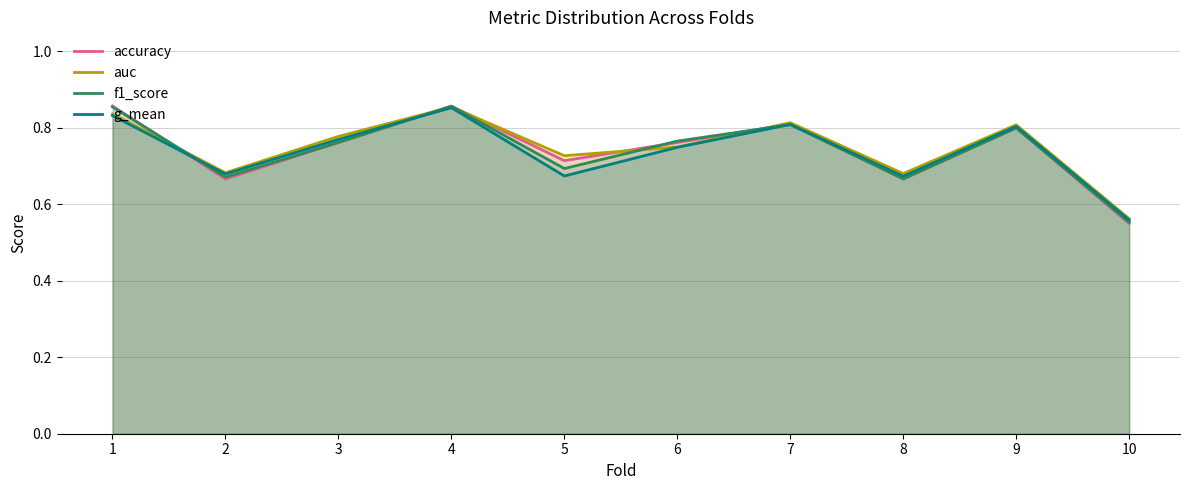

What is the total value across all series at 1?

3.4